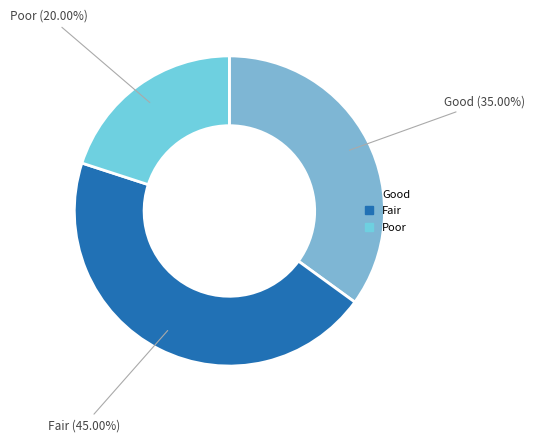

Count the number of slices in the pie.

3